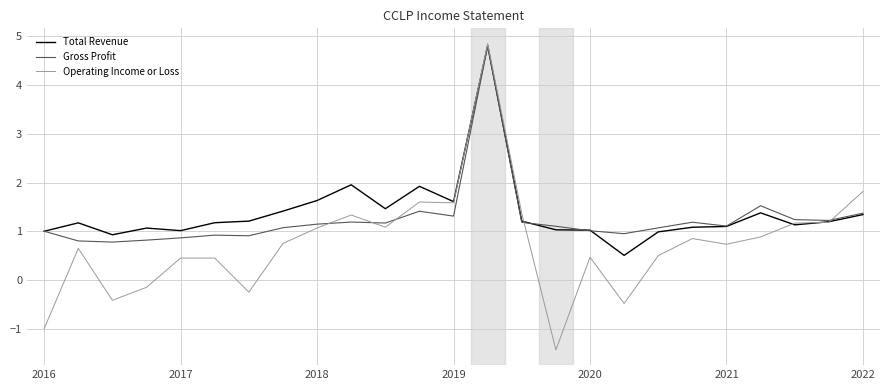

What is the lowest value of the Operating Income or Loss series?

-1.4